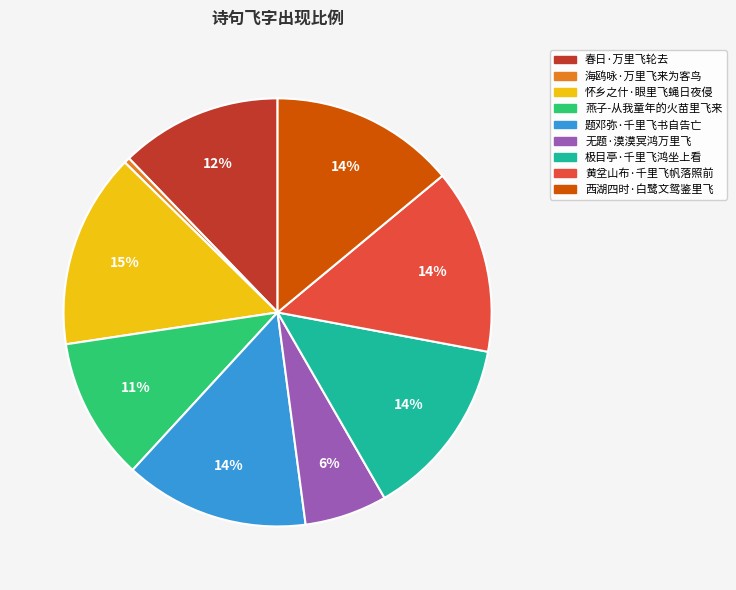

The 海鸥咏·万里飞来为客鸟 slice represents 0% of the pie. True or false?

True